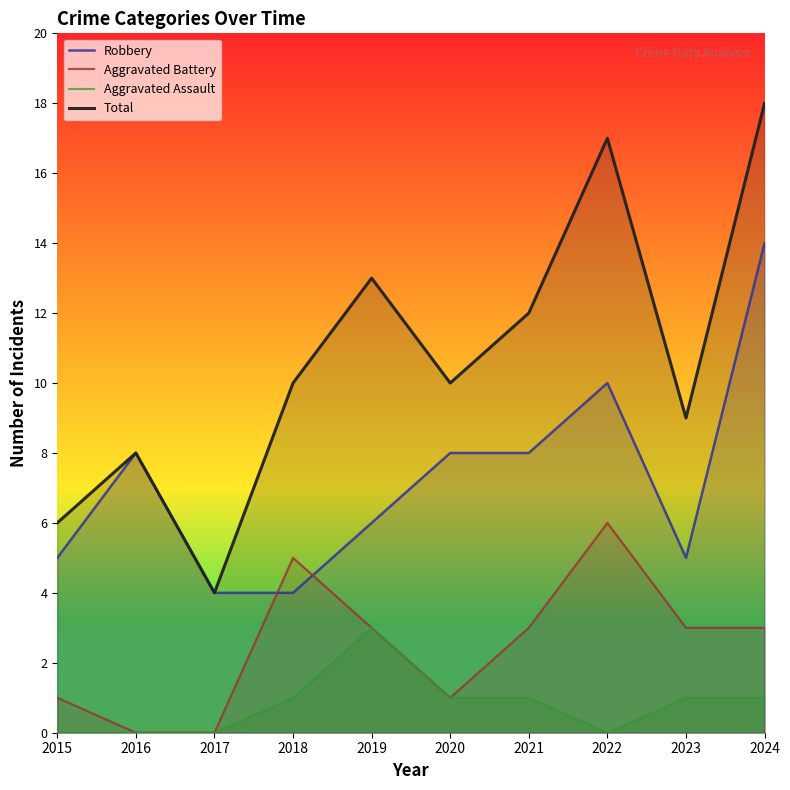

Where is Aggravated Battery nearest to the value 3?

2019